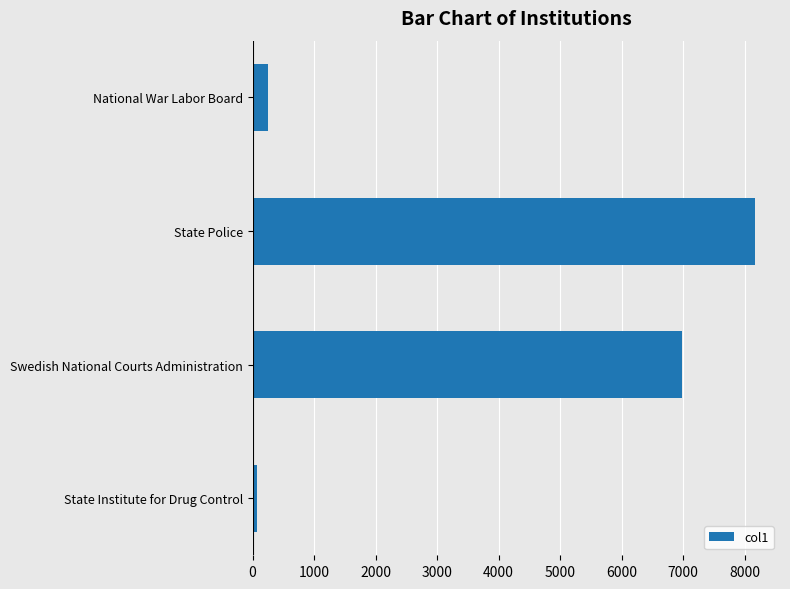

The value at State Police is 12323. True or false?

False